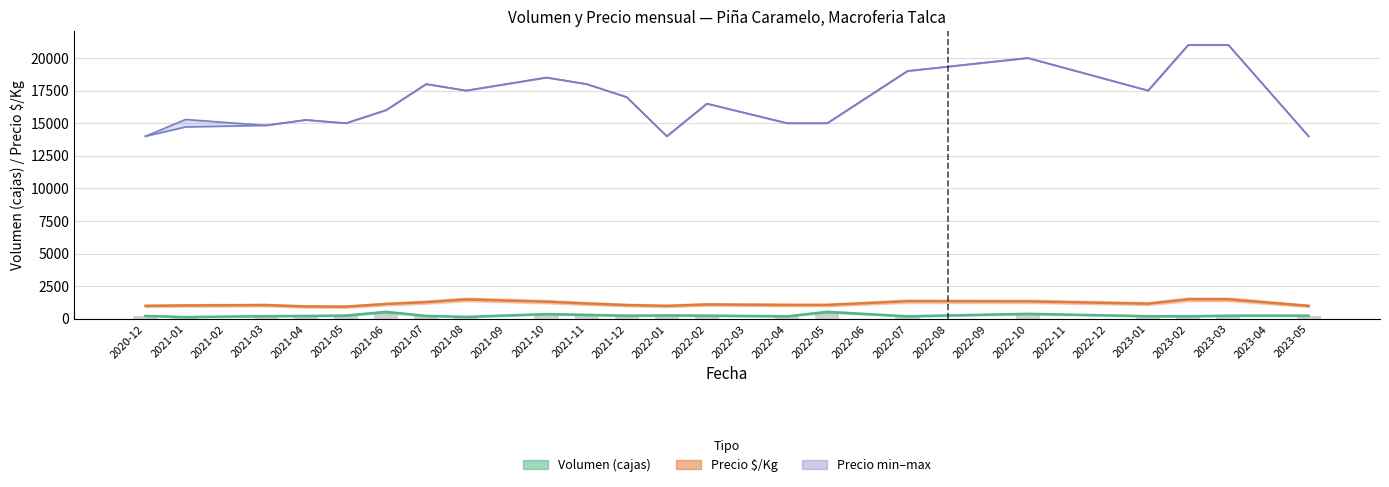

What is the difference between the maximum and minimum values in the Precio_min series?

21000